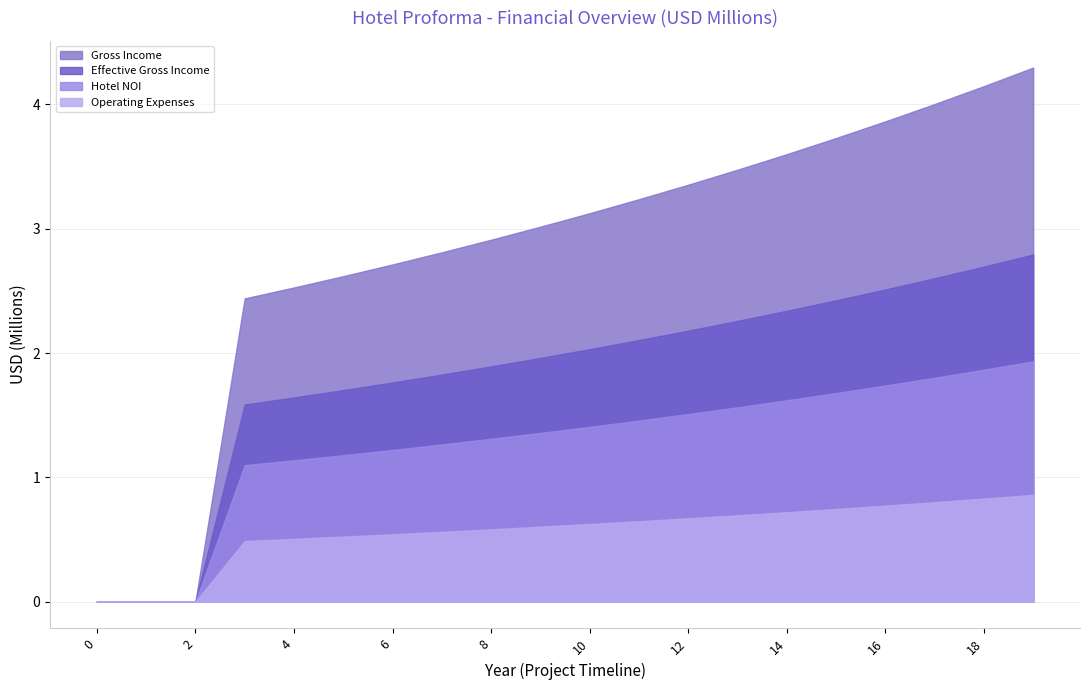

What is the maximum value for Hotel NOI?

1.9